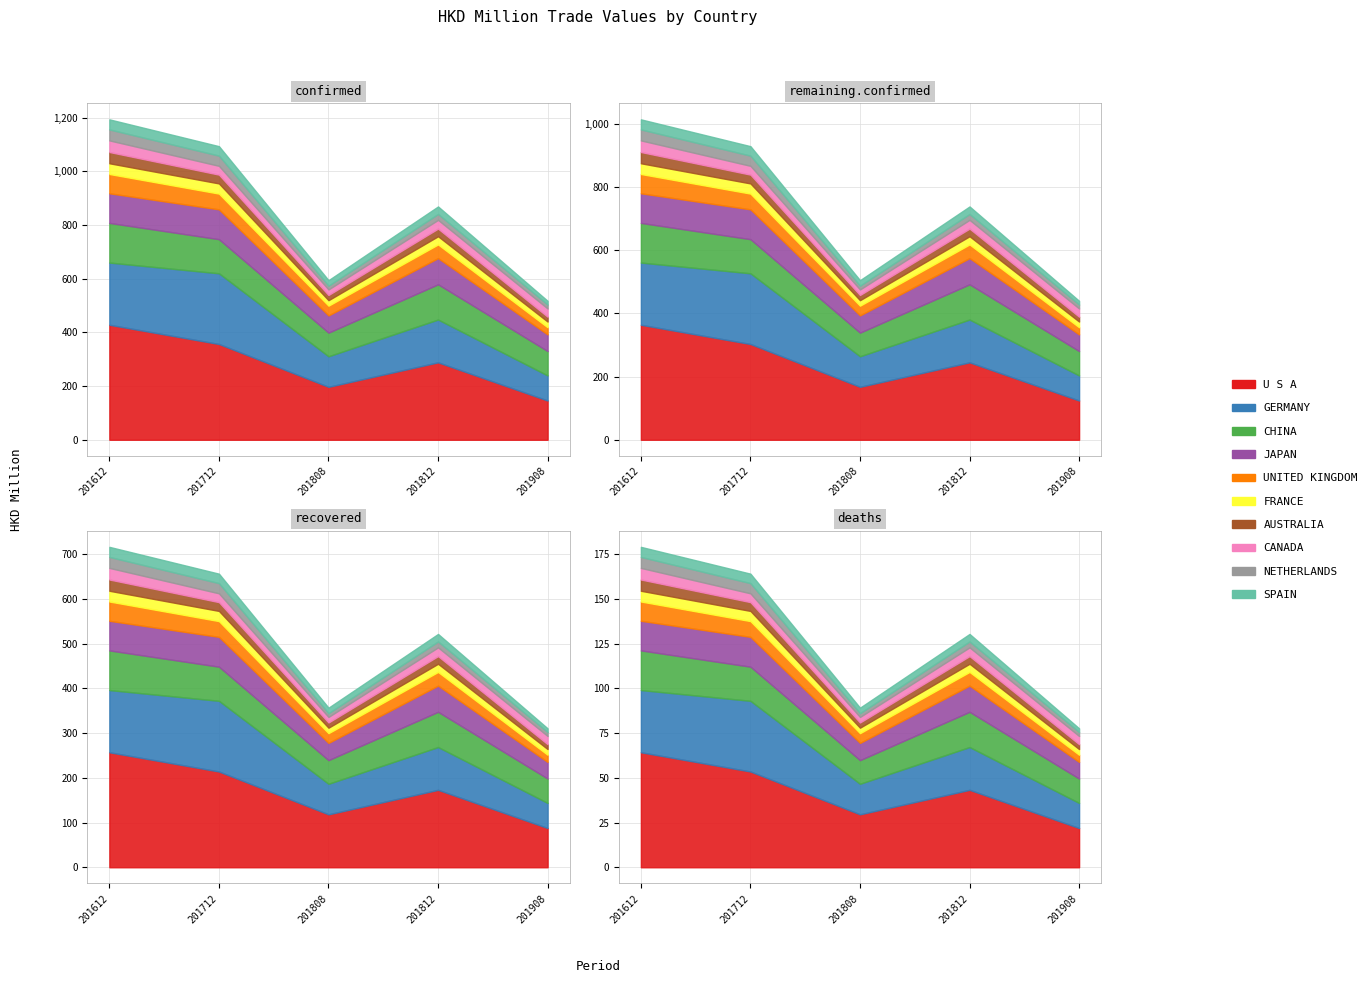

True or false: 201812 has more than 2 interior local peaks.

False